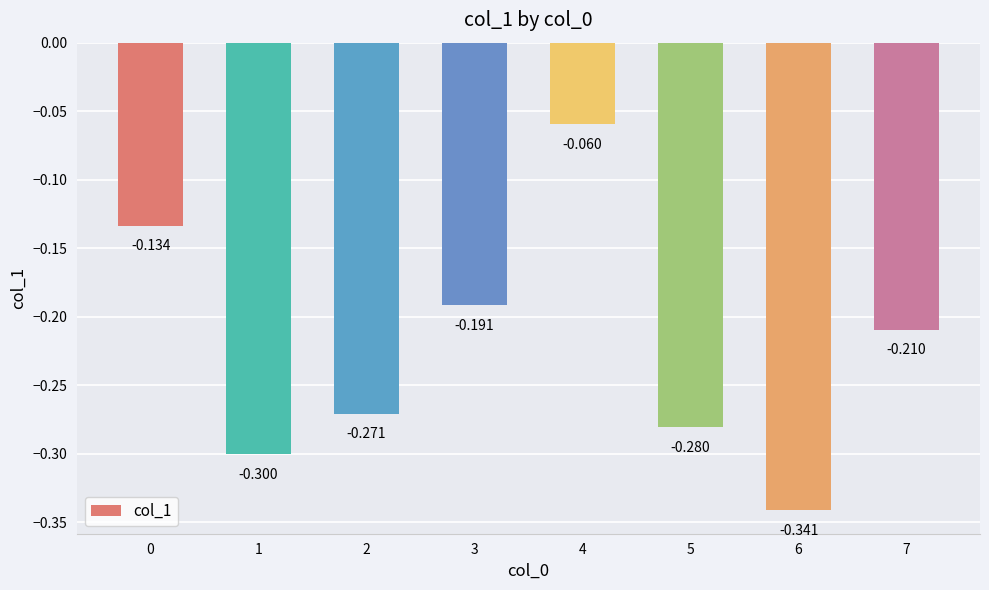

The chart shows a value of -0.3 at 5. True or false?

True